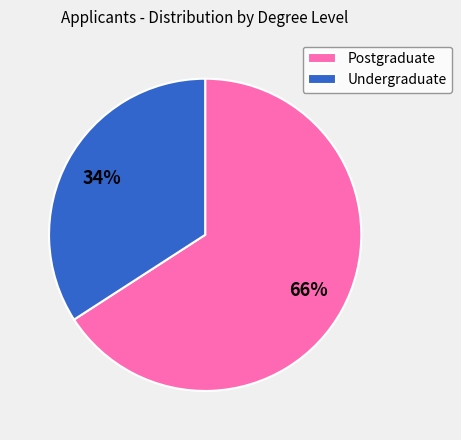

The Undergraduate slice represents 40% of the pie. True or false?

False